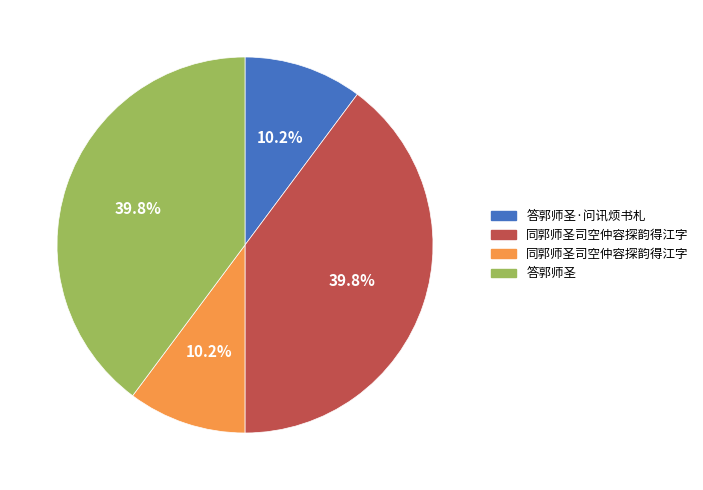

Is there a majority slice in this chart?

No